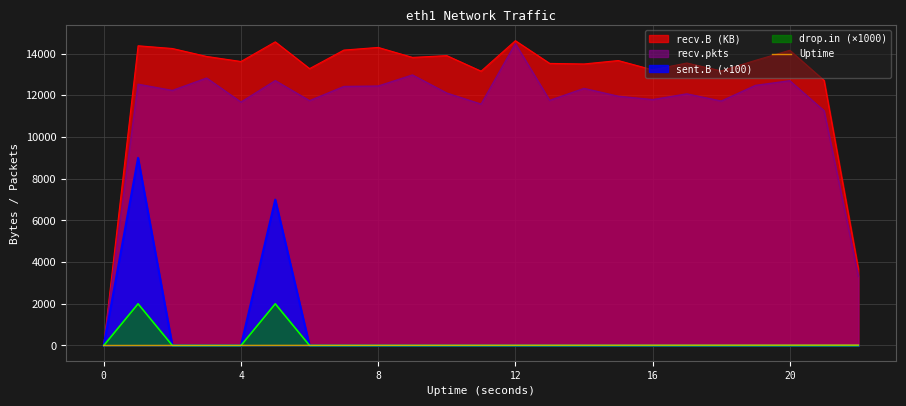

Which series has the widest spread of values?

recv.B (KB)